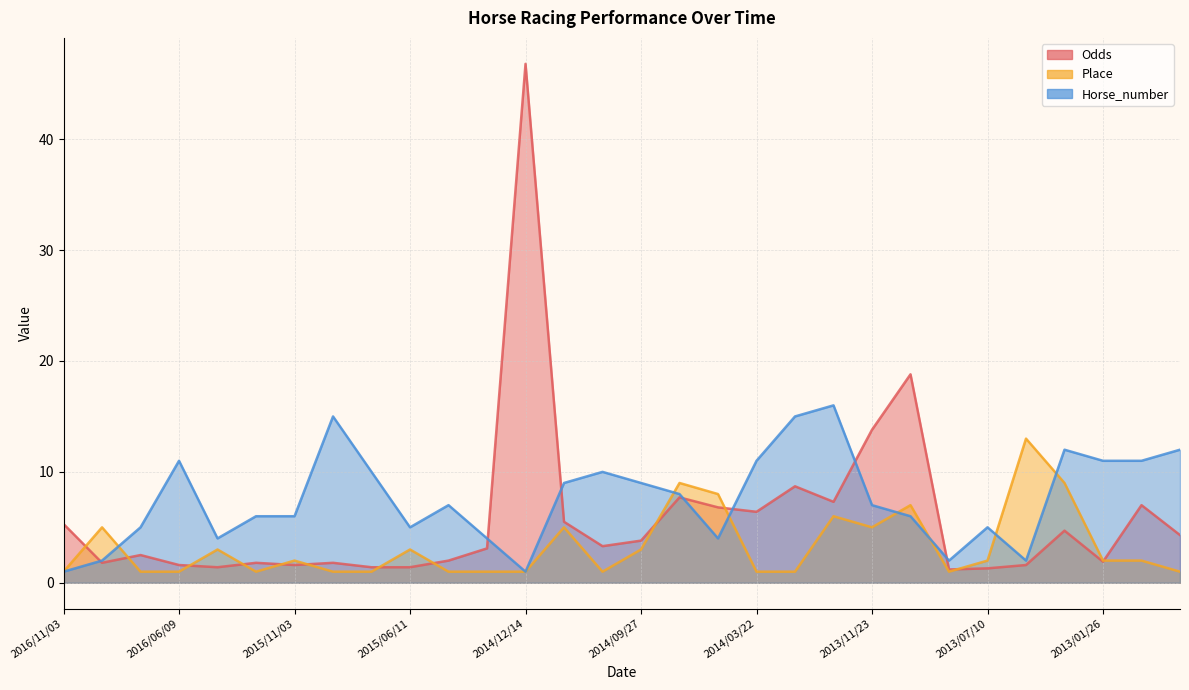

True or false: Place and Odds cross at least once.

True